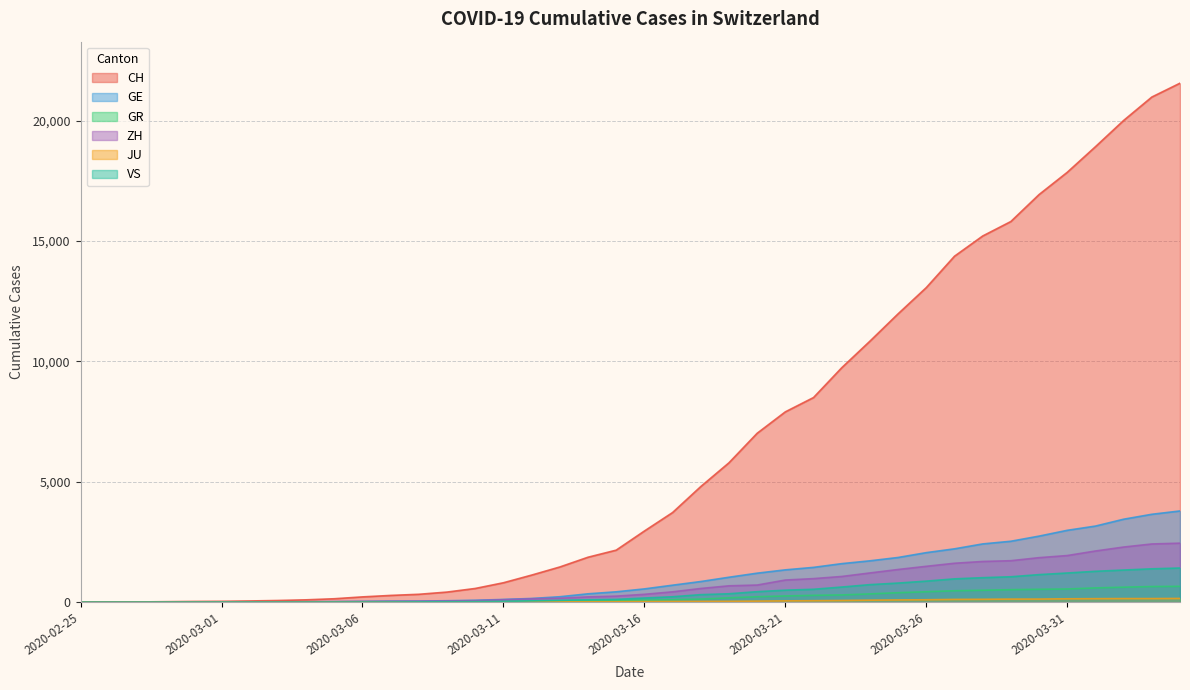

Read the GE value at 2020-03-23, to the nearest 50.

1600